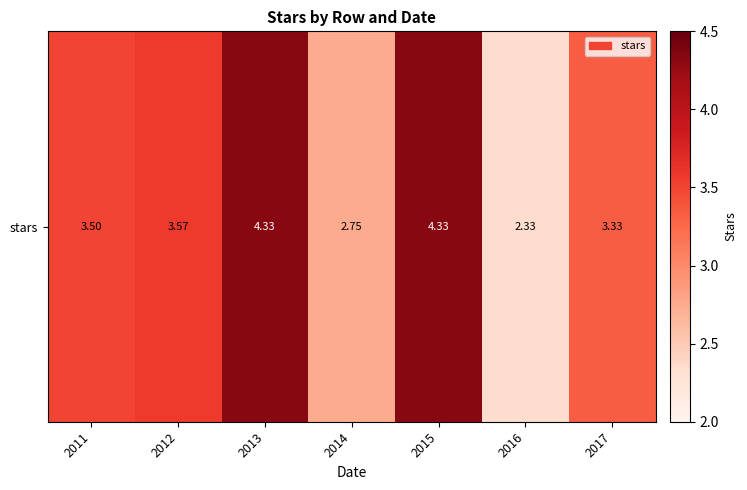

The value at 2014 is 4.3. True or false?

False